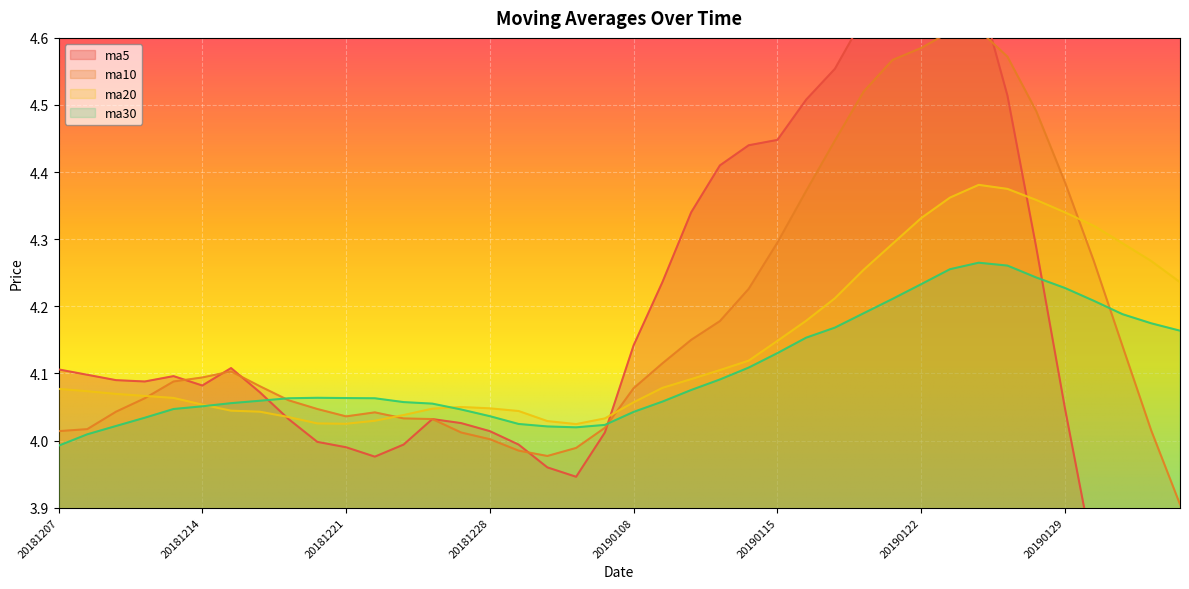

What are all the series names shown in the legend?

ma5, ma10, ma20, ma30